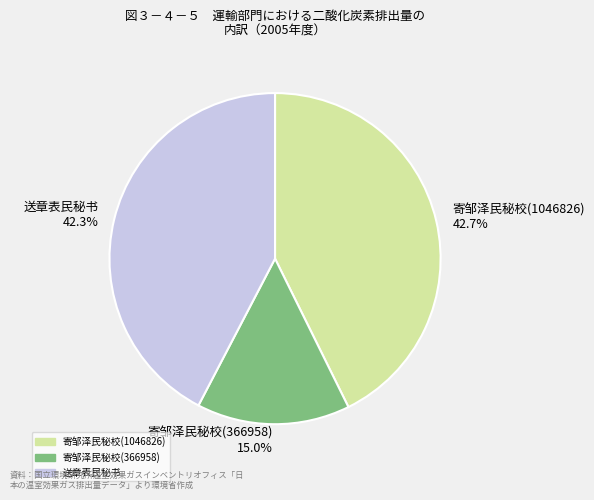

To the nearest percent, what is the difference between the largest and smallest slice percentages?

28%